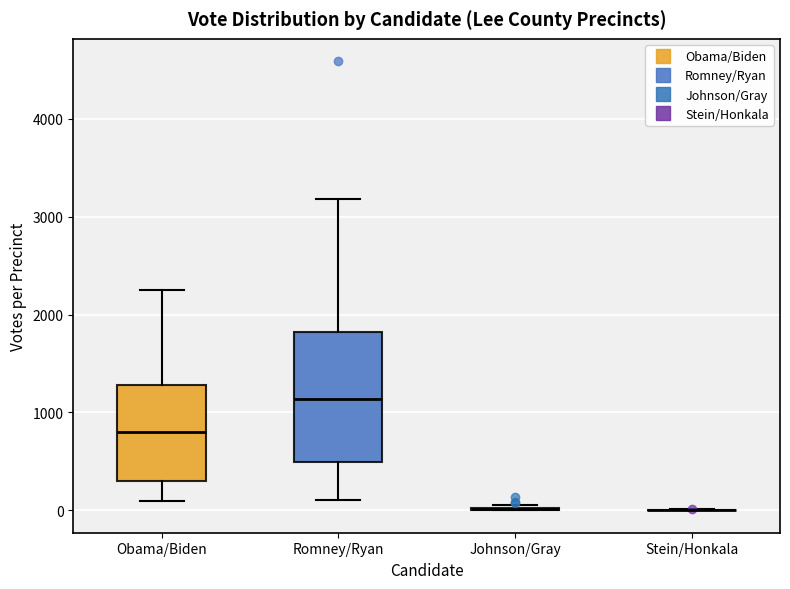

Which box is the tallest, from its lower edge to its upper edge?

Romney/Ryan